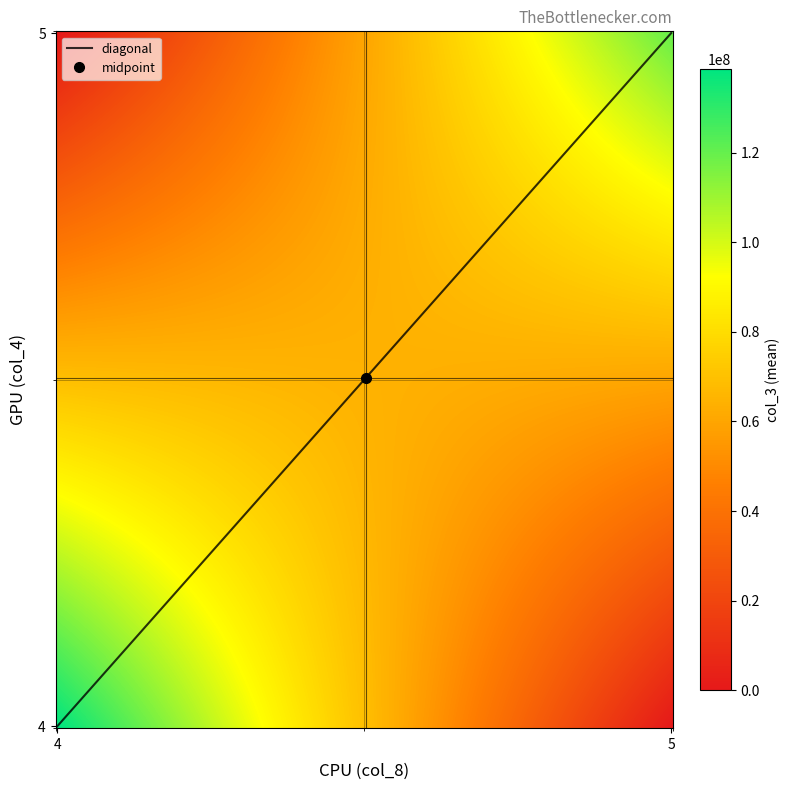

What is the difference between the maximum and minimum values?

183530920